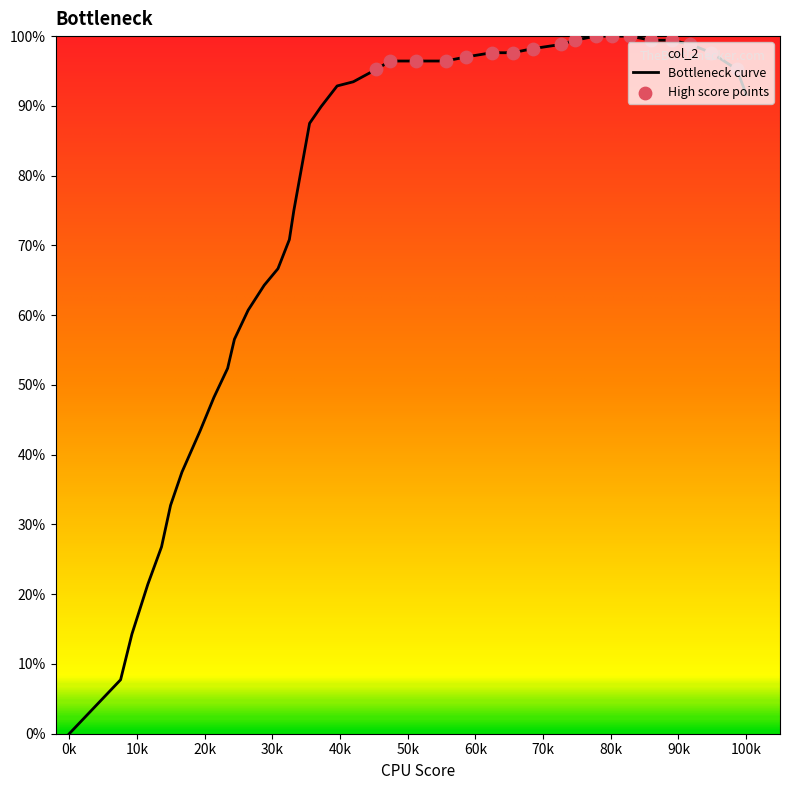

What is the greatest value displayed?

100.0